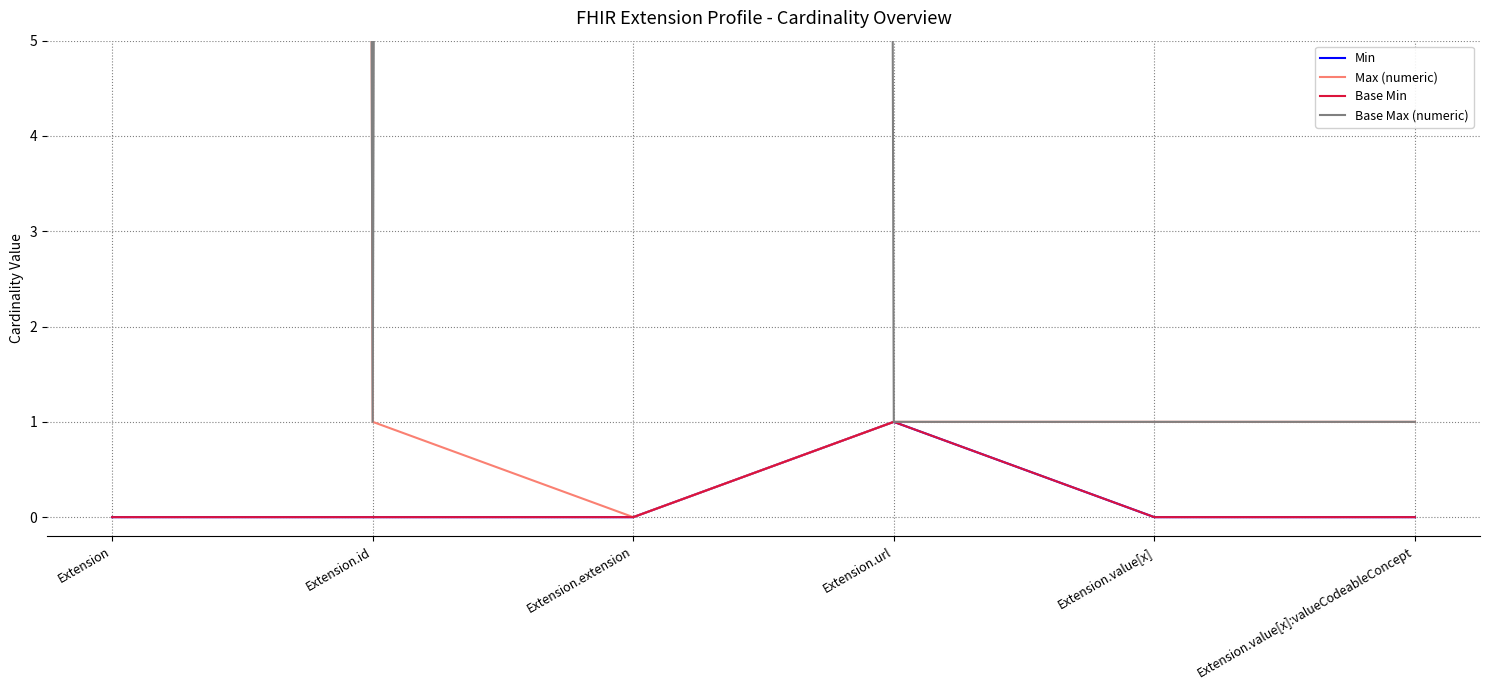

Does the chart have visible grid lines?

Yes